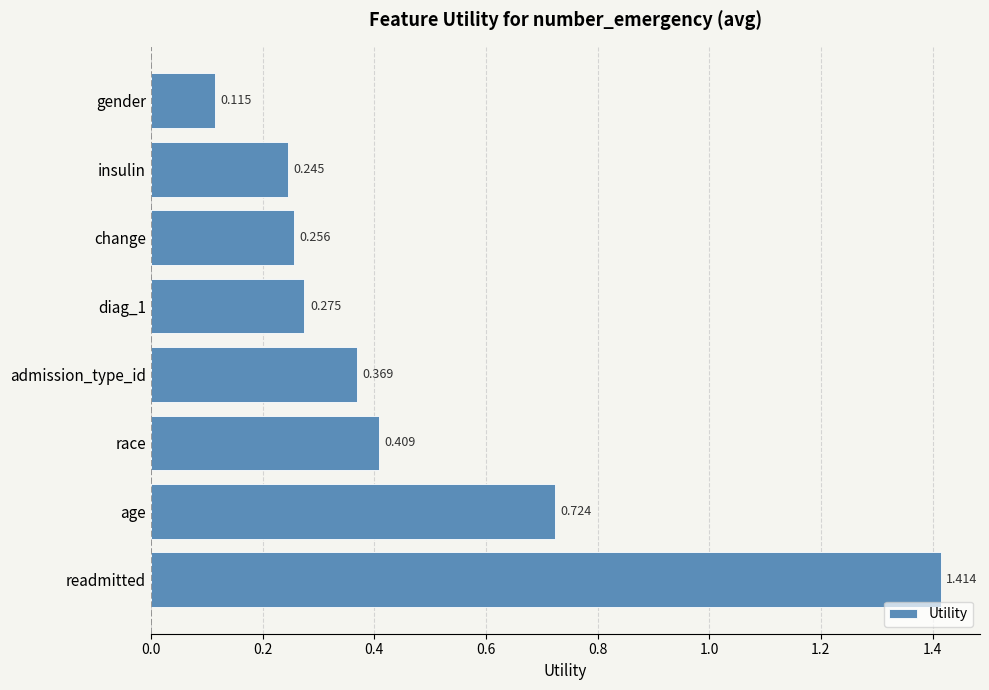

What is the difference between the maximum and second lowest values?

1.2